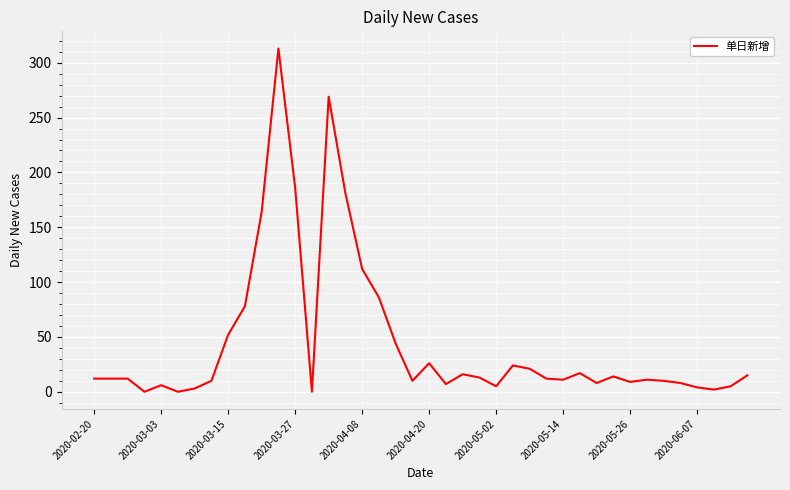

True or false: the data has more than 2 interior local peaks.

True